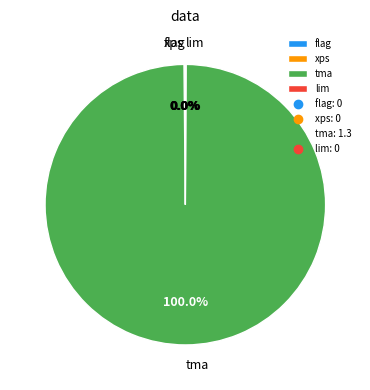

Is it true that lim is 0% of the pie?

True